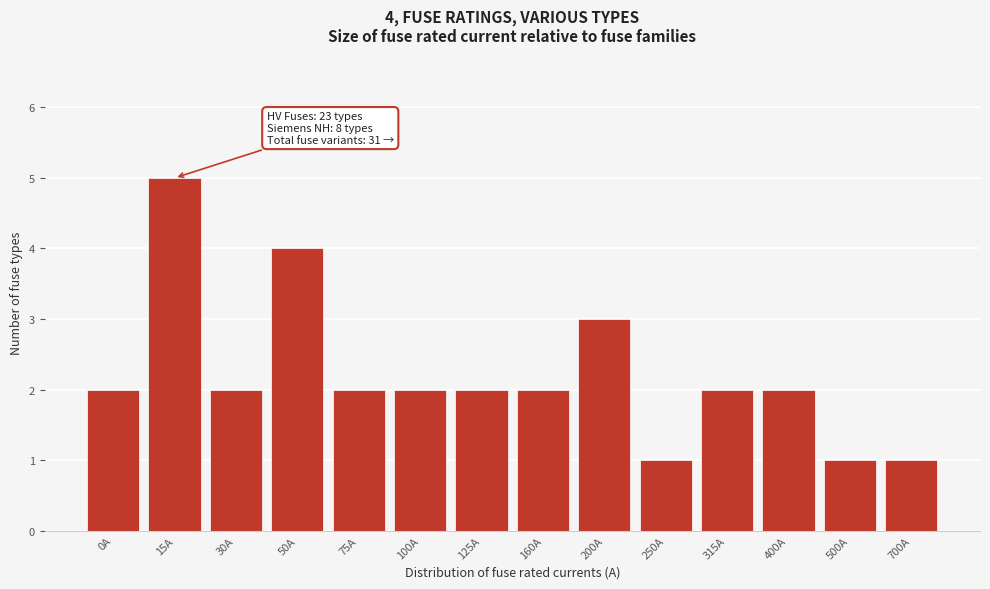

Reading left to right, extract all data points from this chart.

2	5	2	4	2	2	2	2	3	1	2	2	1	1